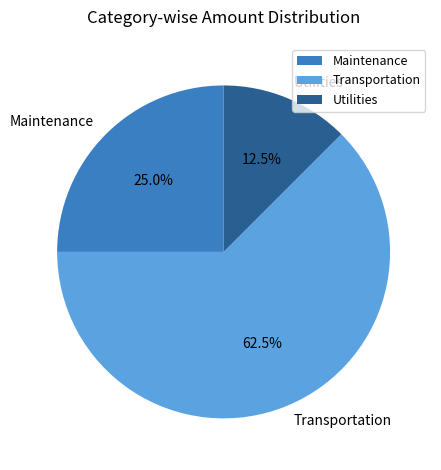

Does Transportation account for over 50% of the chart?

Yes